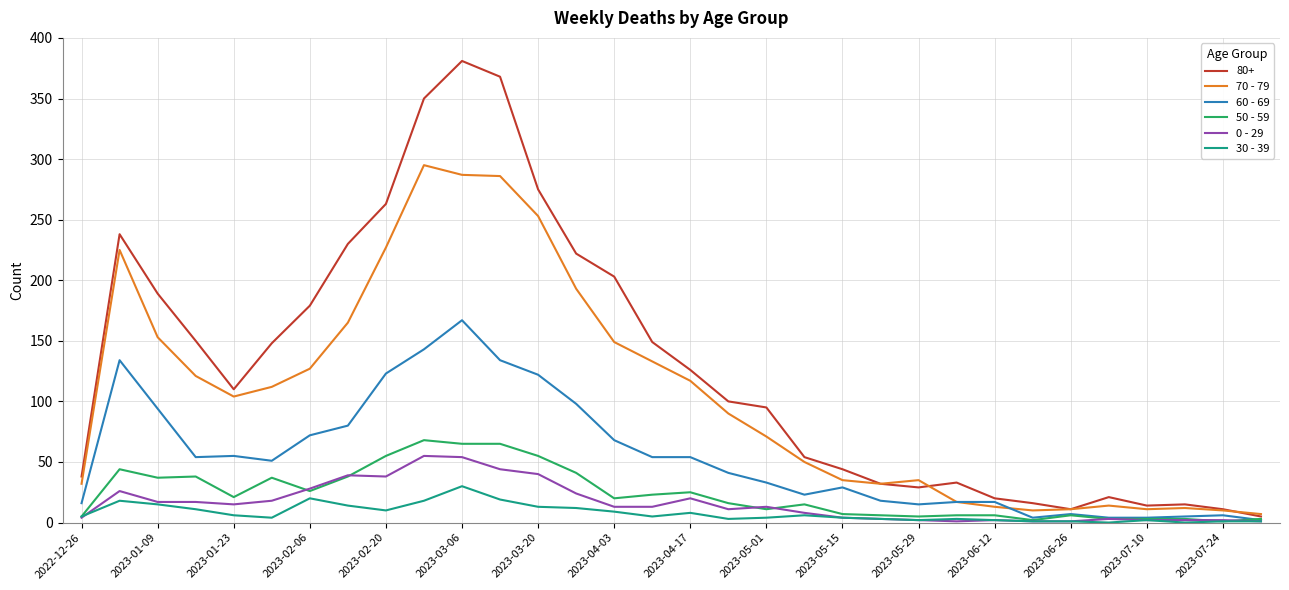

Which series has the widest spread of values?

80+